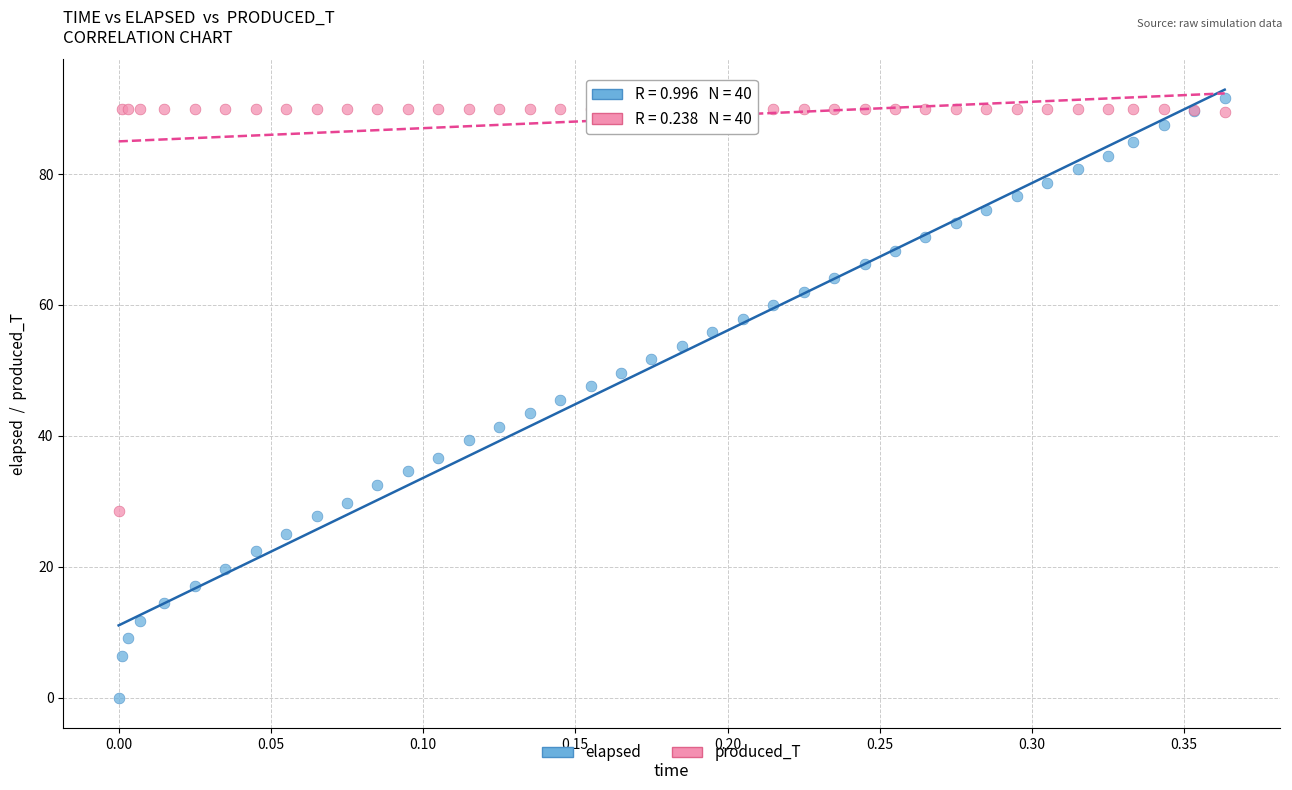

Which series contains the lowest Y value?

elapsed